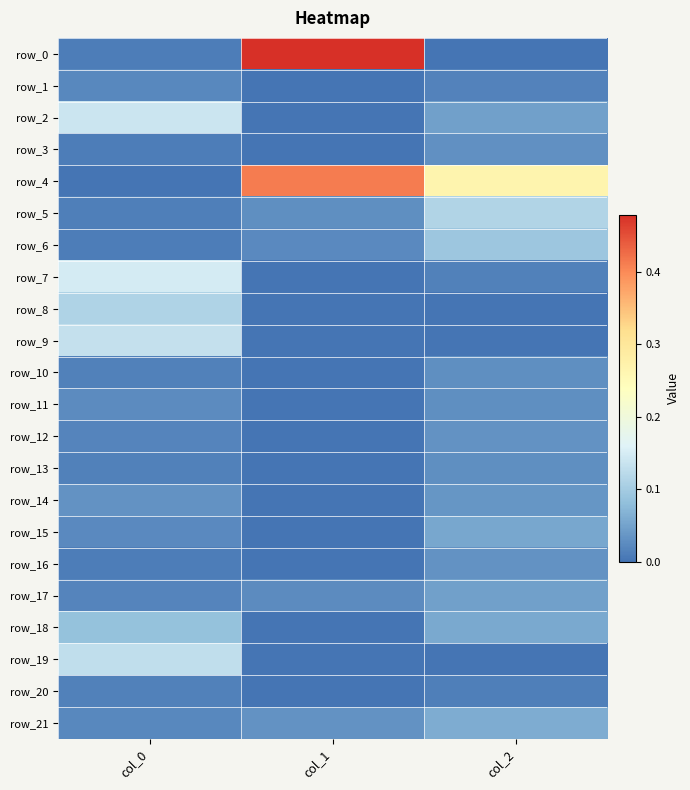

The row_13 series shows -0.0 at col_1. True or false?

True